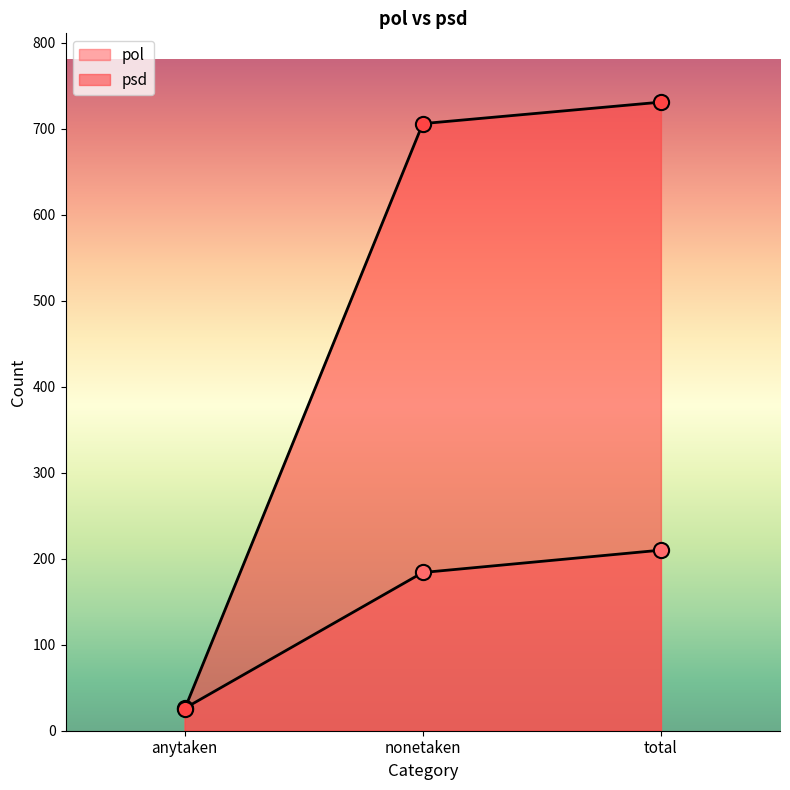

Which series has the widest spread of Y values?

psd